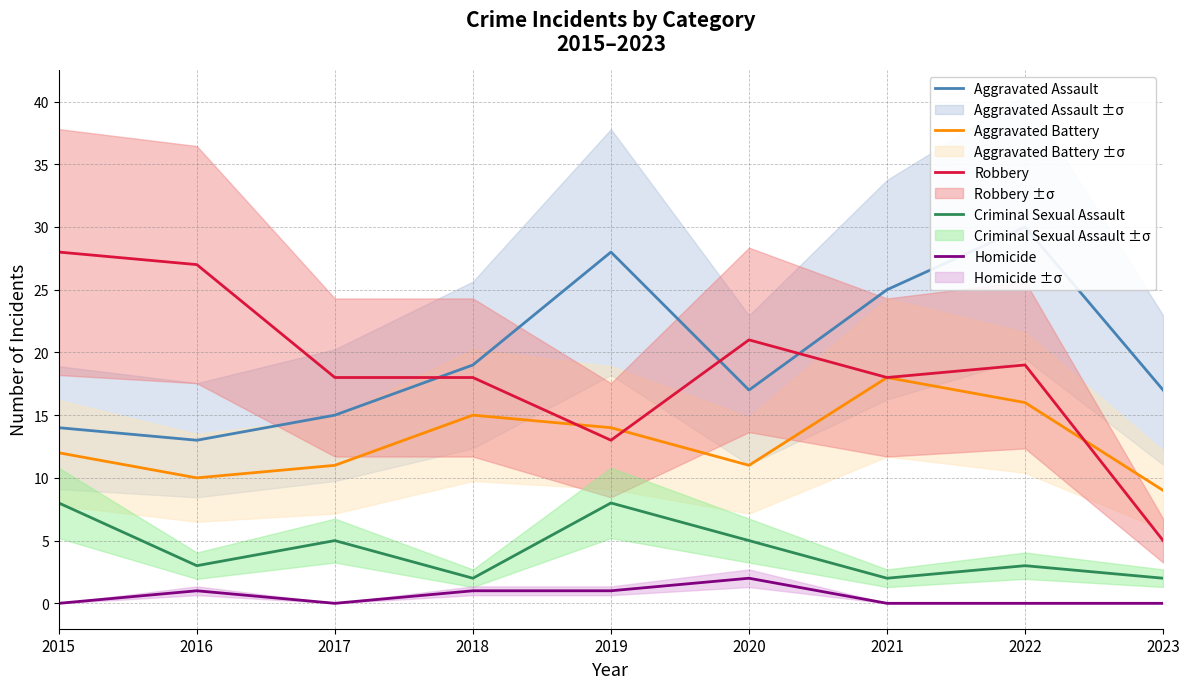

Which series changed the most between 2016 and 2023?

Robbery